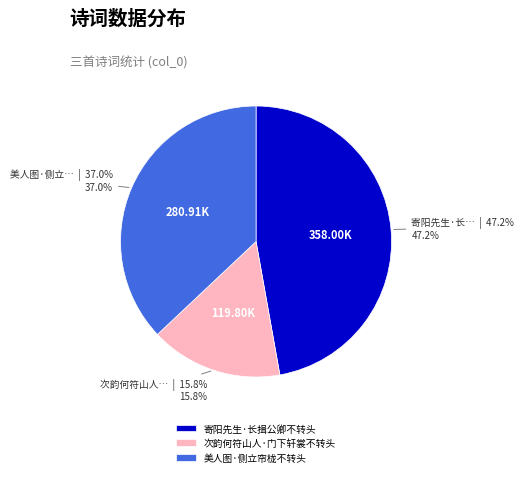

Between 次韵何符山人·门下轩裳不转头 and 美人图·侧立帘栊不转头, which is larger?

美人图·侧立帘栊不转头